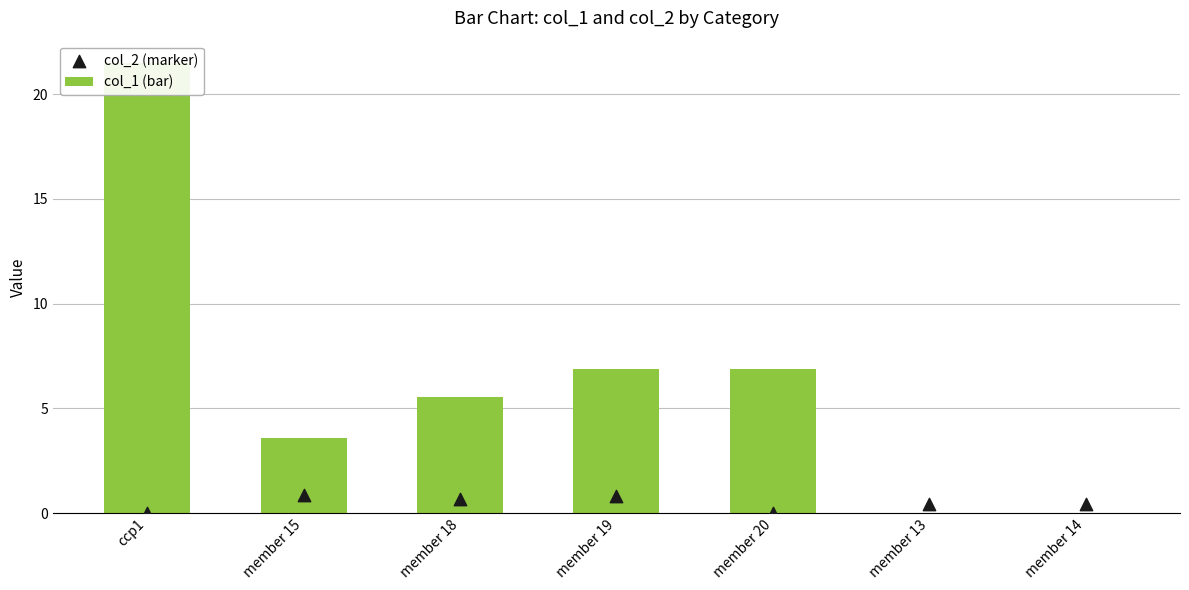

Which series reaches the minimum Y coordinate?

col_1 (bar)